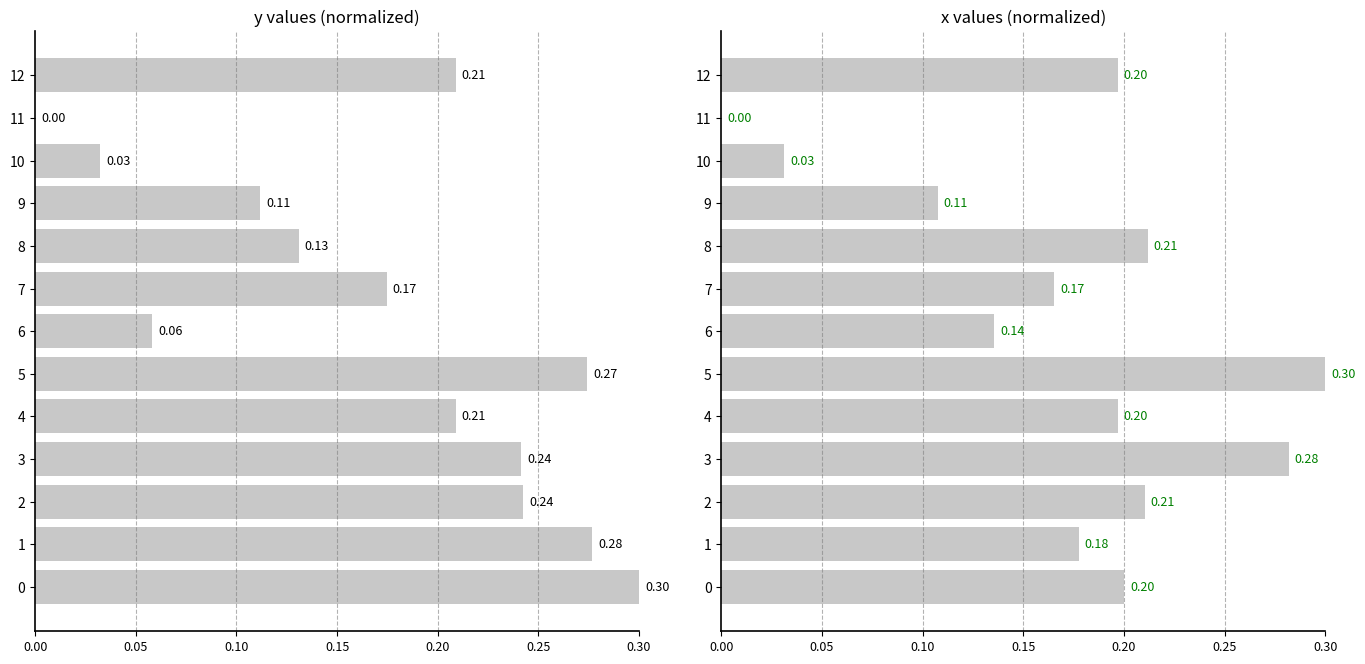

Between 4 and 12, which series saw the biggest shift?

y